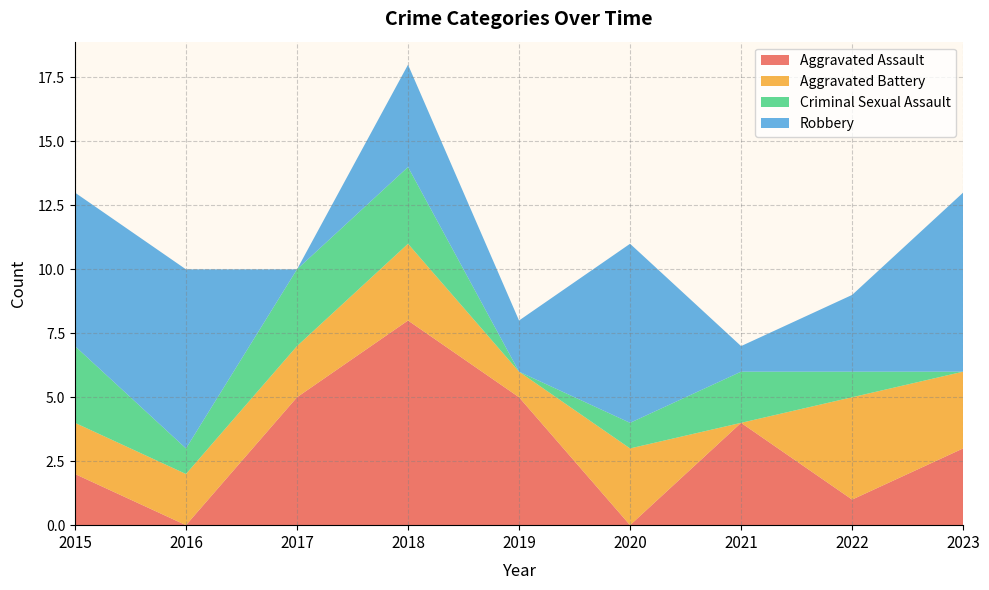

Reading left to right, what are all the values shown in this chart?

Aggravated Assault: 2015=2	2016=0	2017=5	2018=8	2019=5	2020=0	2021=4	2022=1	2023=3
Aggravated Battery: 2015=2	2016=2	2017=2	2018=3	2019=1	2020=3	2021=0	2022=4	2023=3
Criminal Sexual Assault: 2015=3	2016=1	2017=3	2018=3	2019=0	2020=1	2021=2	2022=1	2023=0
Robbery: 2015=6	2016=7	2017=0	2018=4	2019=2	2020=7	2021=1	2022=3	2023=7